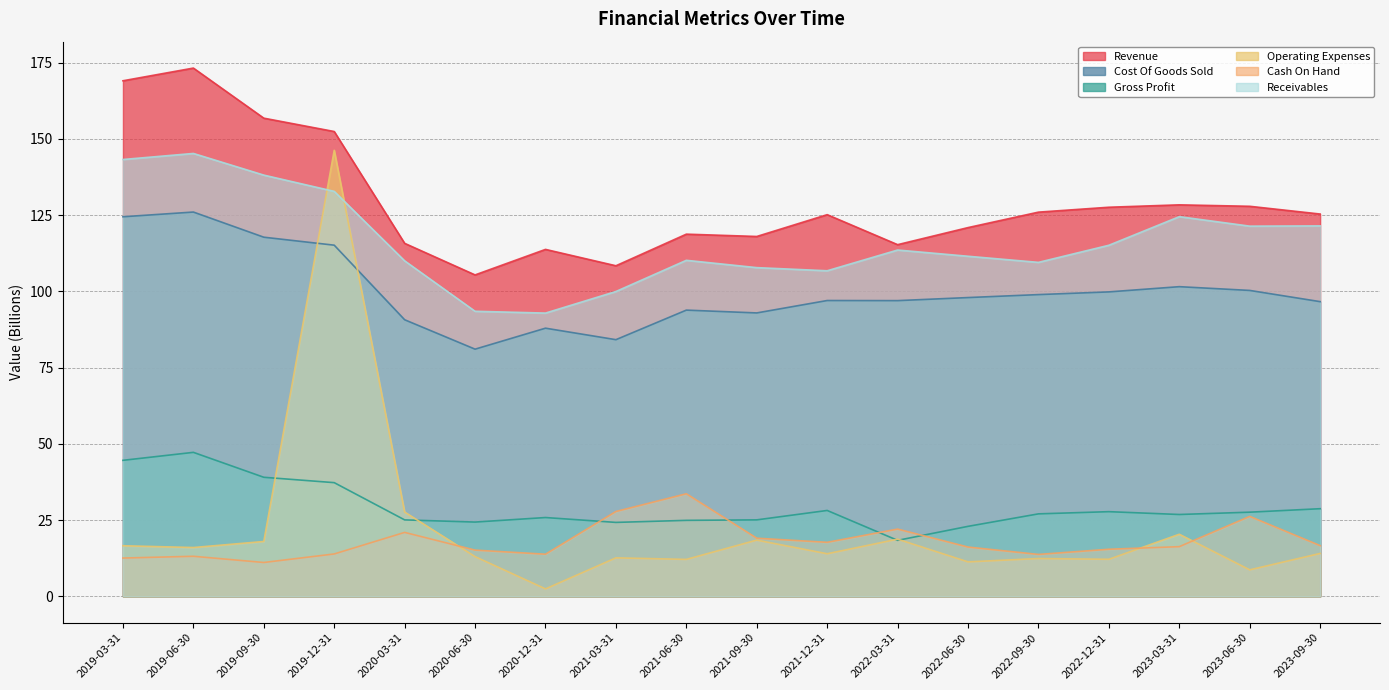

At how many categories does at least one series exceed 67?

18